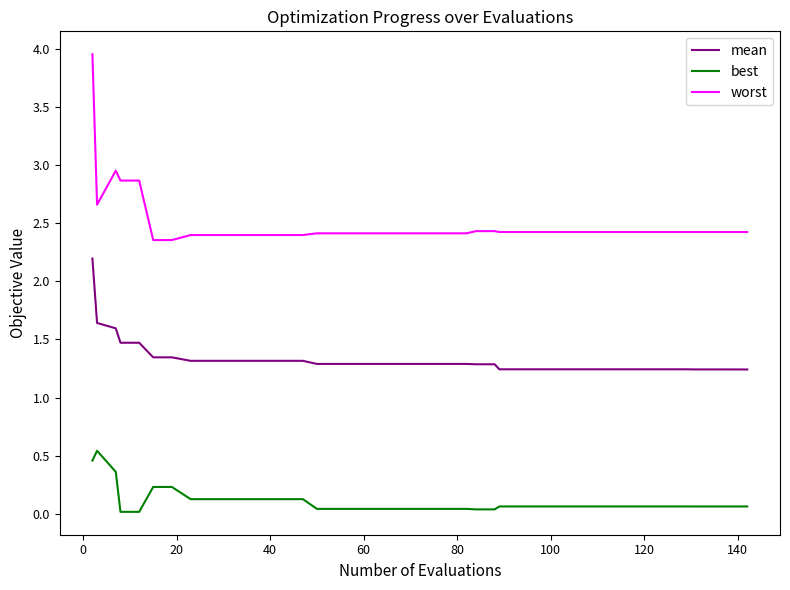

Does the chart display data point markers on the line(s)?

No